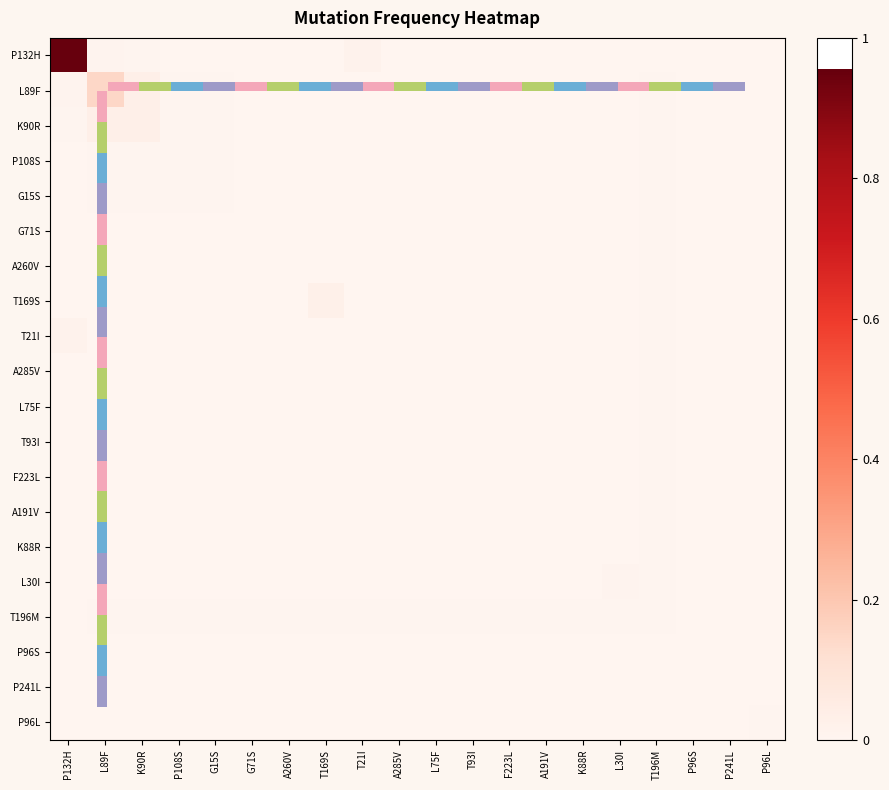

At K88R, list the series in order from smallest to largest.

P132H, L30I, P241L, P96S, L89F, K90R, P108S, G15S, G71S, A260V, T169S, T21I, A285V, L75F, T93I, F223L, A191V, K88R, P96L, T196M